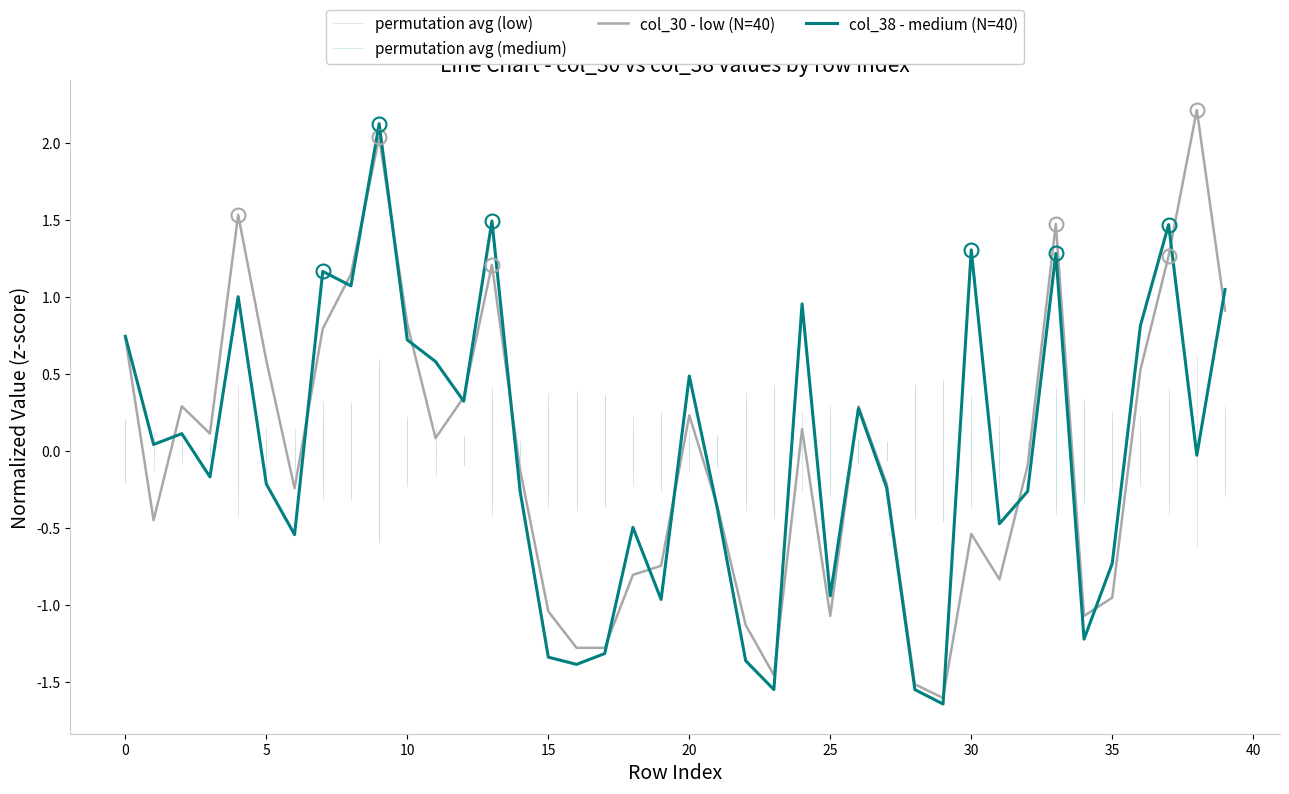

Reading left to right, what are all the values shown in this chart?

col_30 - low (N=40): 0.7	-0.4	0.3	0.1	1.5	0.6	-0.2	0.8	1.1	2.0	0.8	0.1	0.4	1.2	-0.1	-1.0	-1.3	-1.3	-0.8	-0.7	0.2	-0.4	-1.1	-1.5	0.1	-1.1	0.3	-0.2	-1.5	-1.6	-0.5	-0.8	-0.1	1.5	-1.1	-1.0	0.5	1.3	2.2	0.9
col_38 - medium (N=40): 0.7	0.0	0.1	-0.2	1.0	-0.2	-0.5	1.2	1.1	2.1	0.7	0.6	0.3	1.5	-0.3	-1.3	-1.4	-1.3	-0.5	-1.0	0.5	-0.4	-1.4	-1.5	1.0	-0.9	0.3	-0.2	-1.5	-1.6	1.3	-0.5	-0.3	1.3	-1.2	-0.7	0.8	1.5	-0.0	1.0